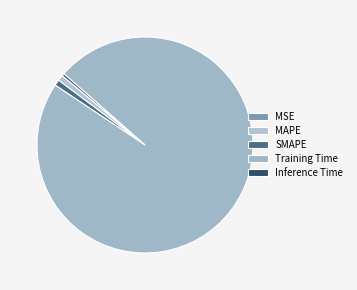

How many slices are in this pie chart?

5